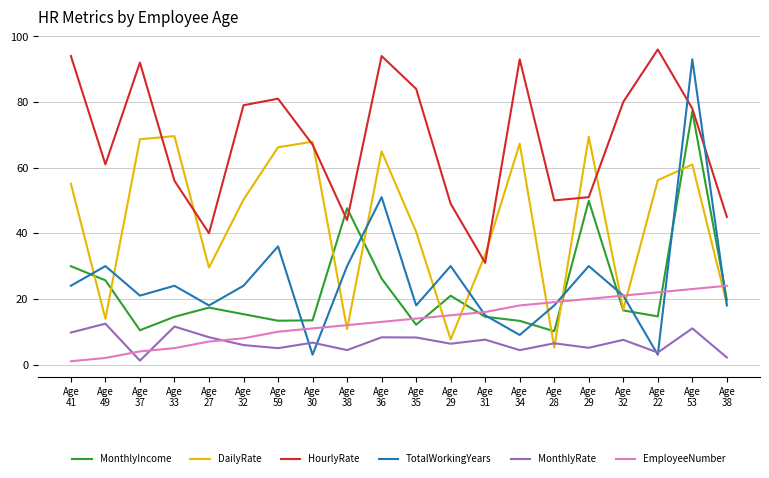

Which series has the largest range (max minus min)?

TotalWorkingYears